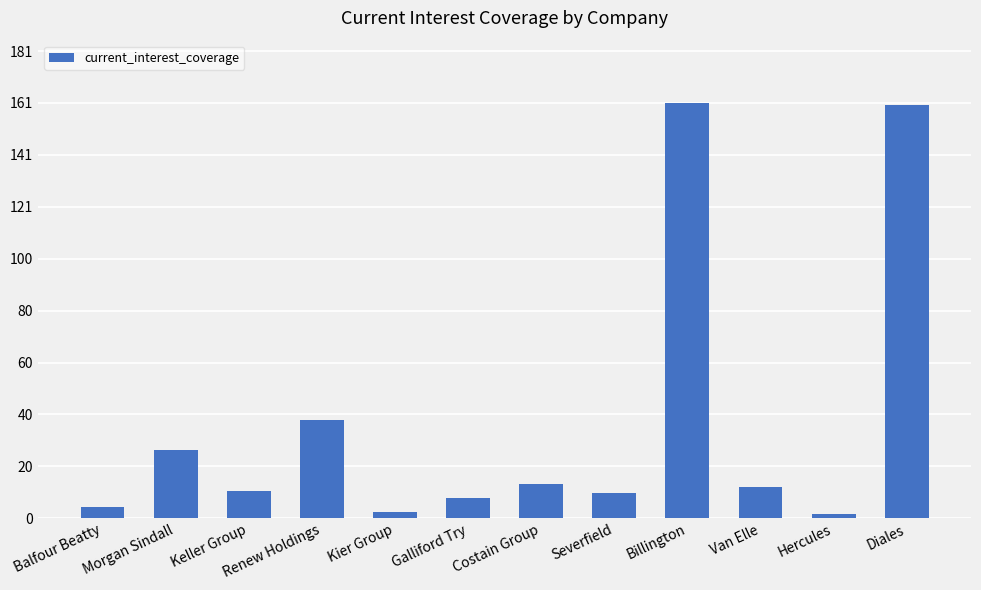

The value at Renew Holdings is 38.1. True or false?

True